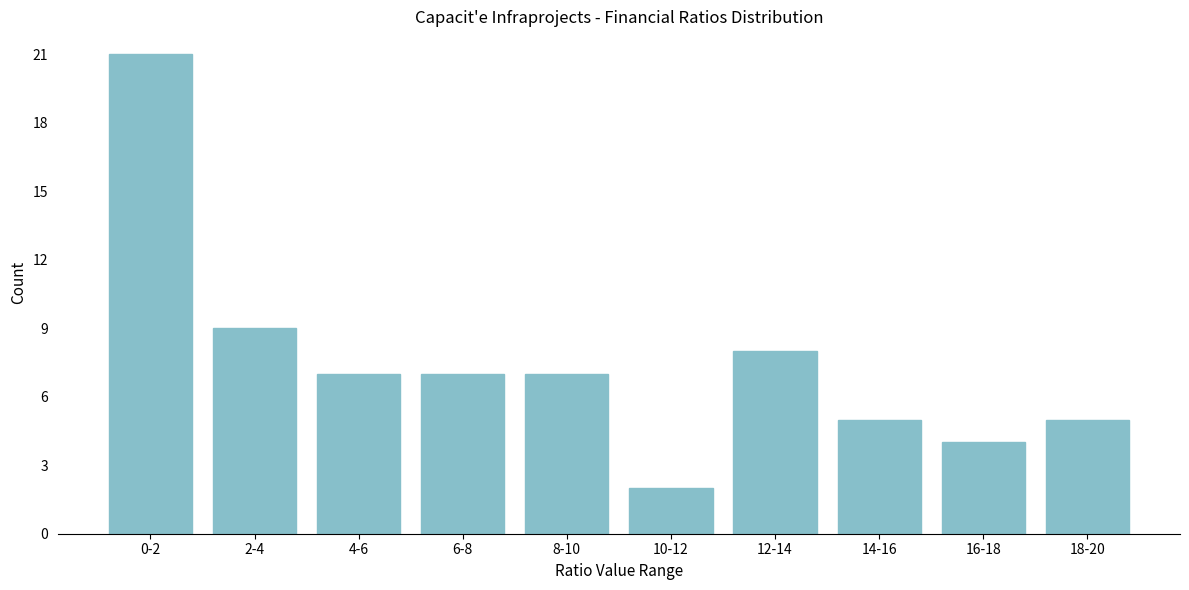

Reading left to right, what are all the values shown in this chart?

21	9	7	7	7	2	8	5	4	5